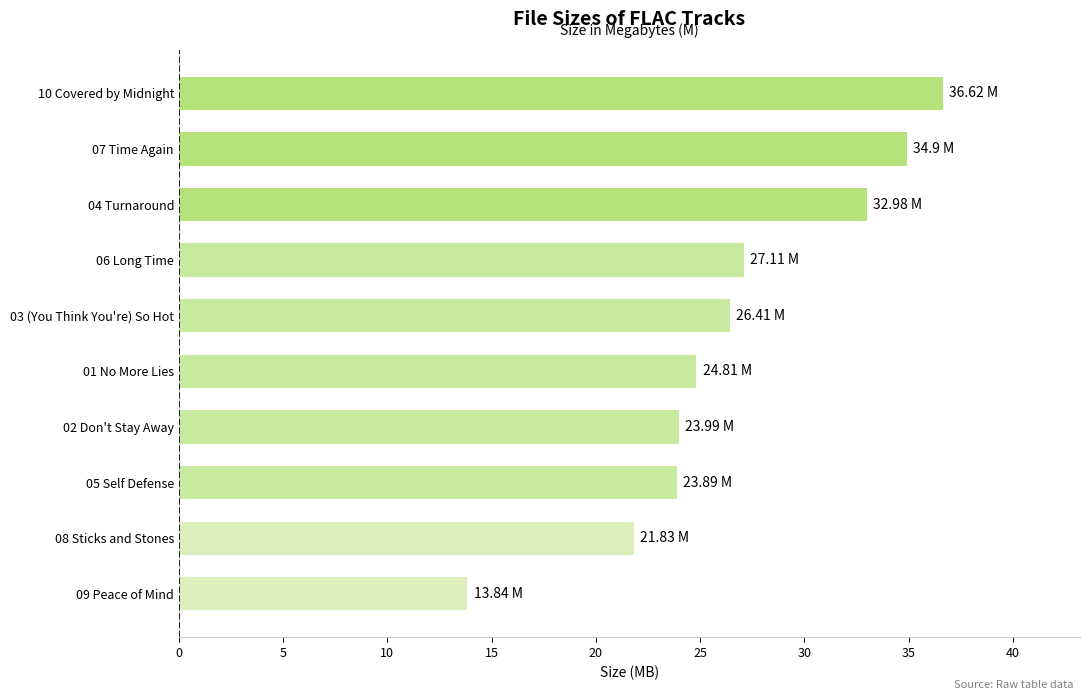

How many values are below 26?

5